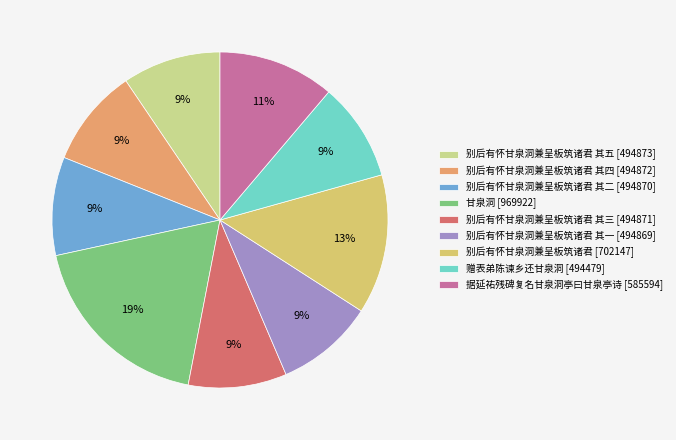

To the nearest percent, what is the average slice percentage?

11%